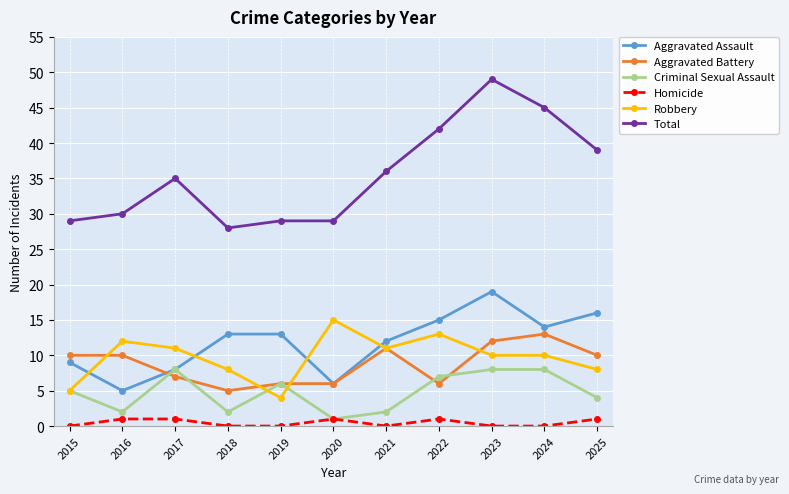

At which category is the sum across all series the highest?

2023